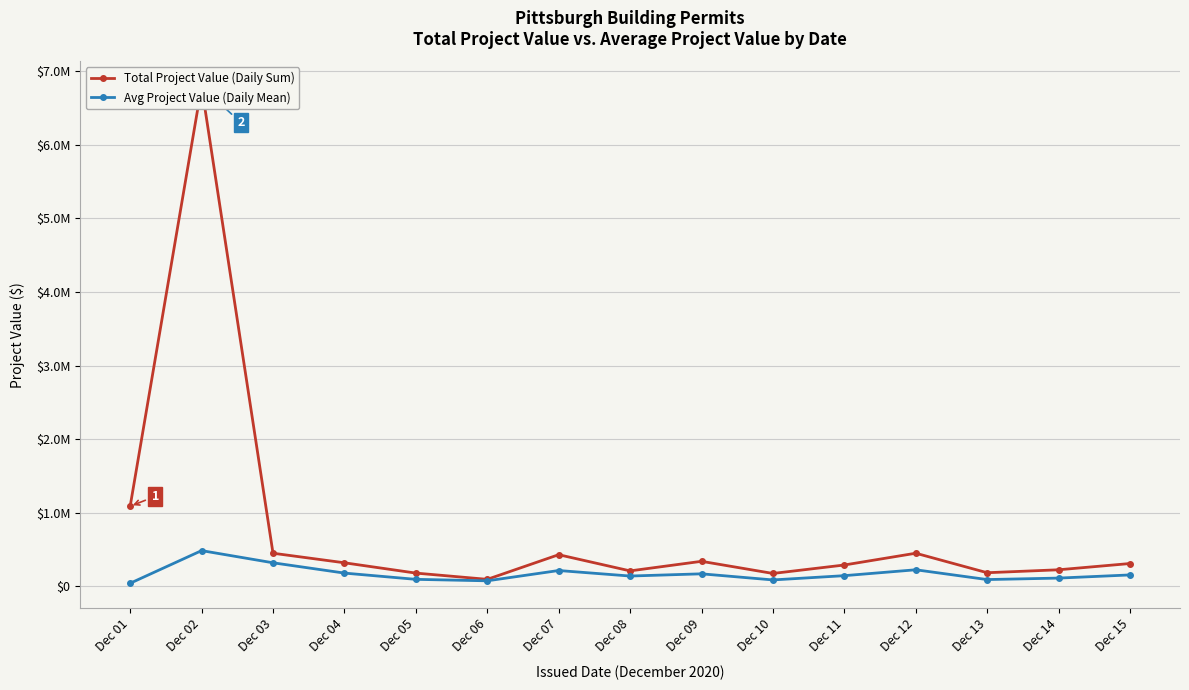

What value does the Avg Project Value (Daily Mean) series have at Dec 13?

92000.0